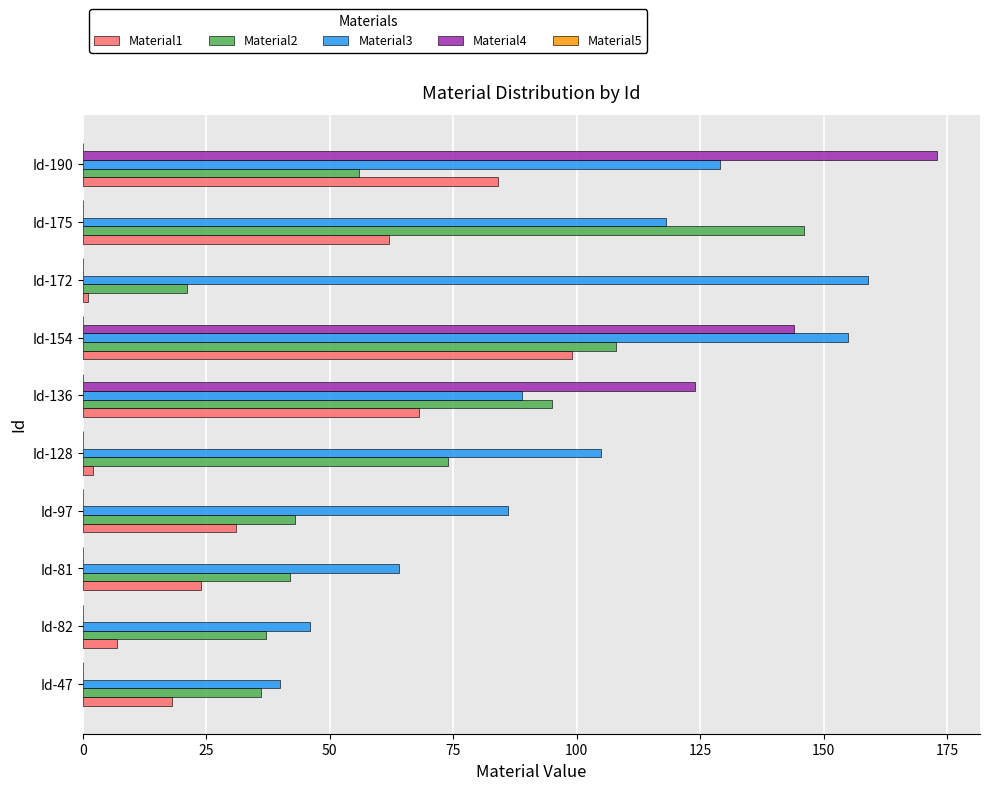

True or false: Material4 has a value of 95 at Id-172.

False